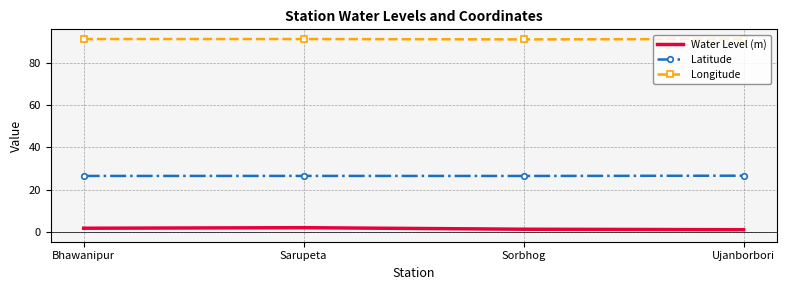

What is the minimum value shown in the chart?

1.1